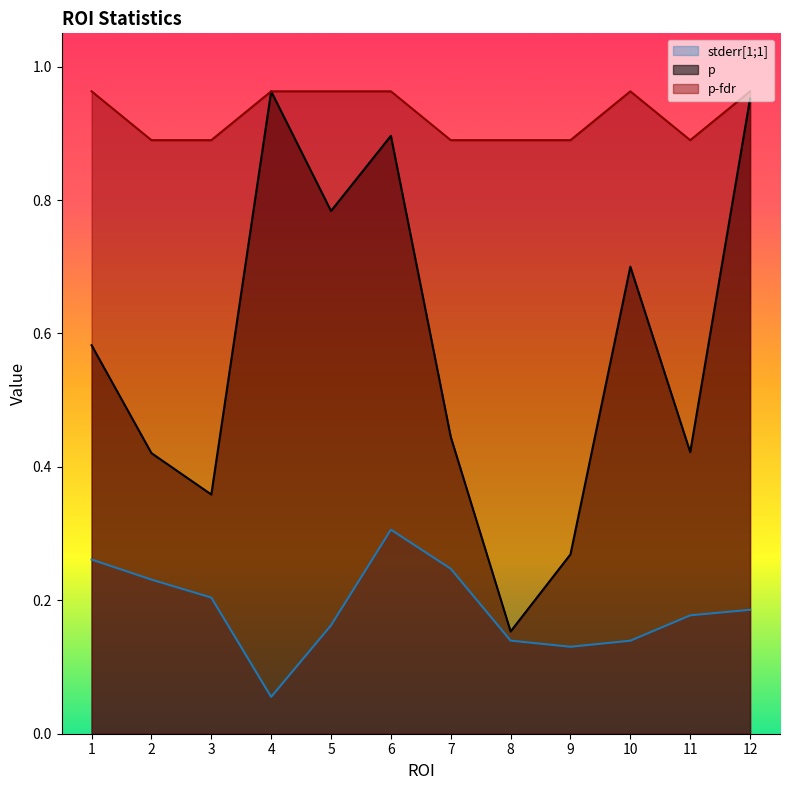

The value of stderr[1;1] at 2 is 0.2. True or false?

True